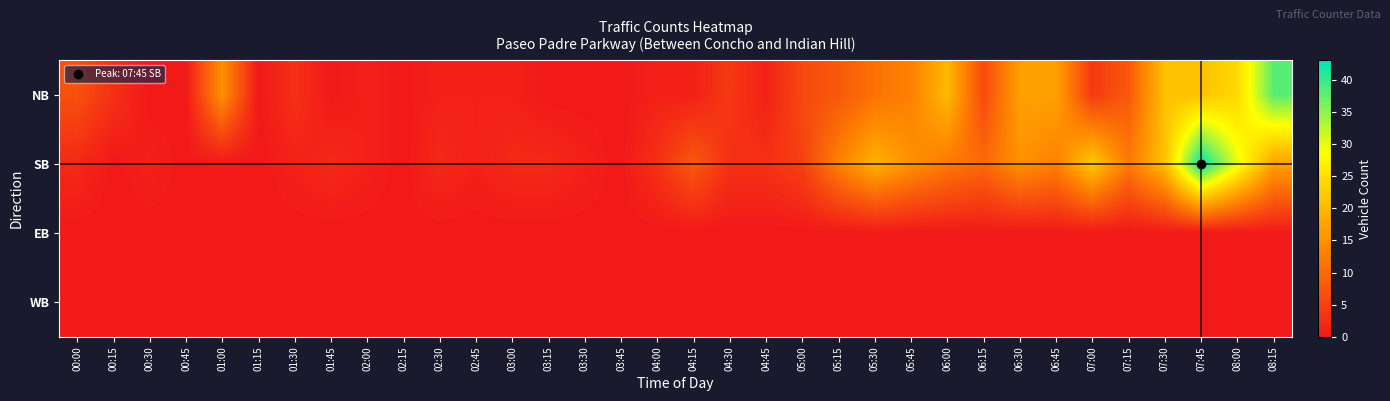

At which category is the sum across all series the highest?

07:45